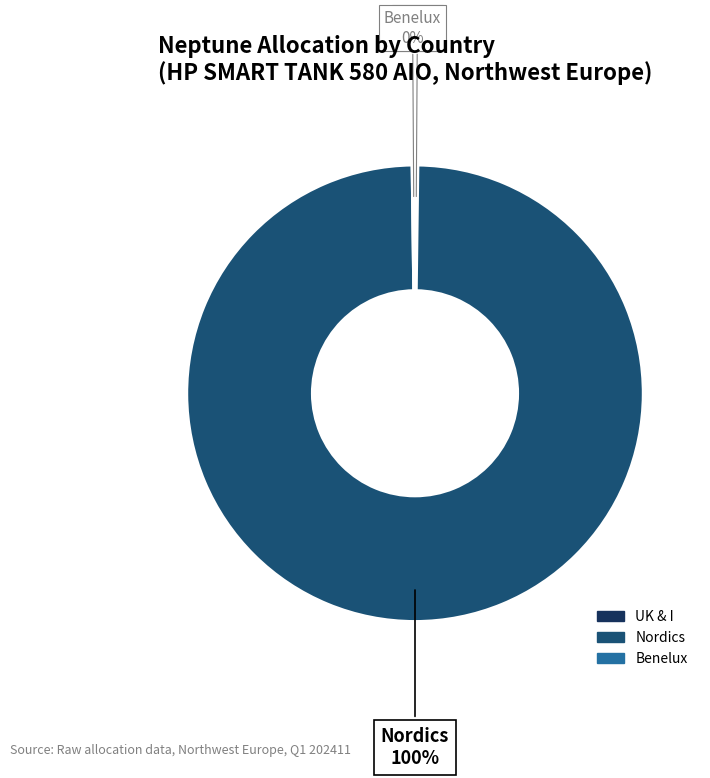

Is it true that Nordics is 86% of the pie?

False